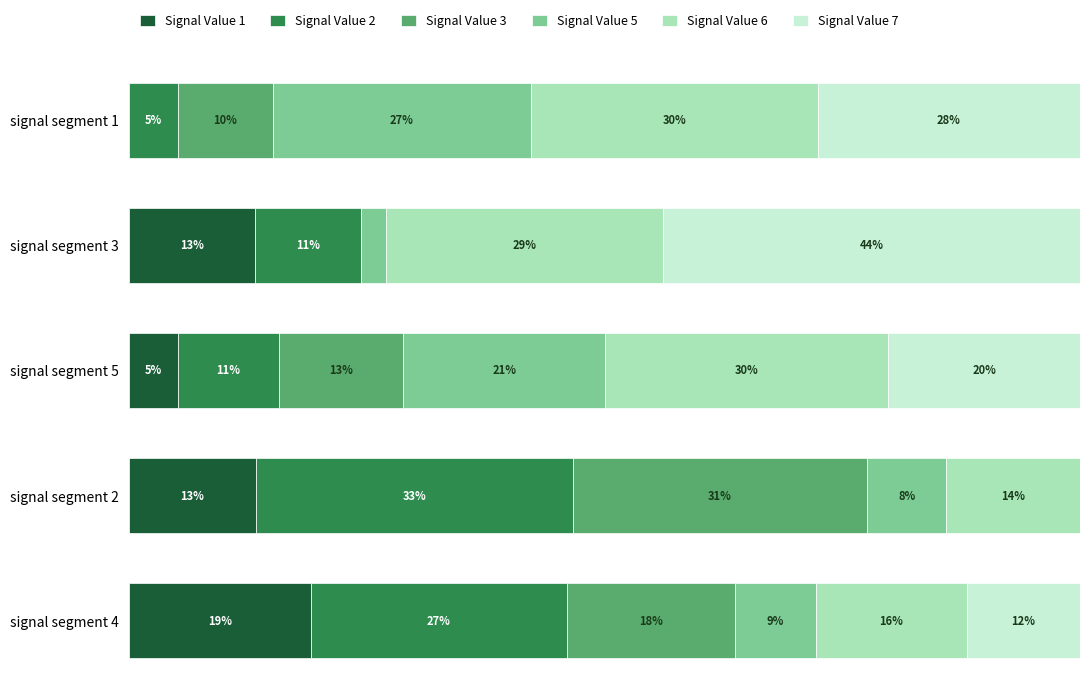

What are all the series names shown in the legend?

Signal Value 1, Signal Value 2, Signal Value 3, Signal Value 5, Signal Value 6, Signal Value 7